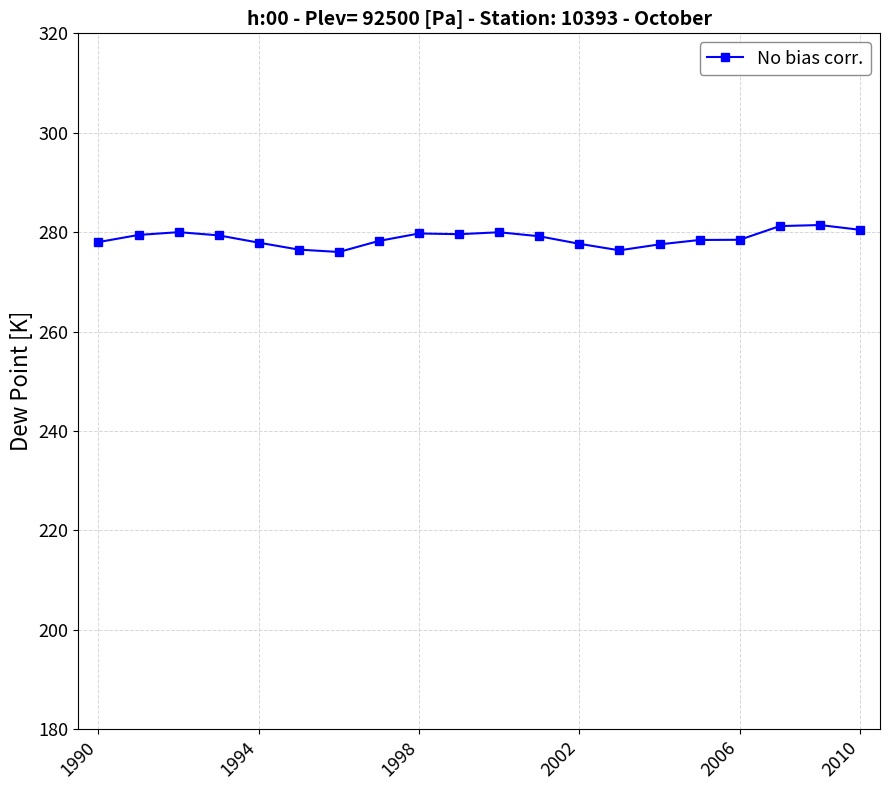

What is the maximum value shown in the chart?

281.4